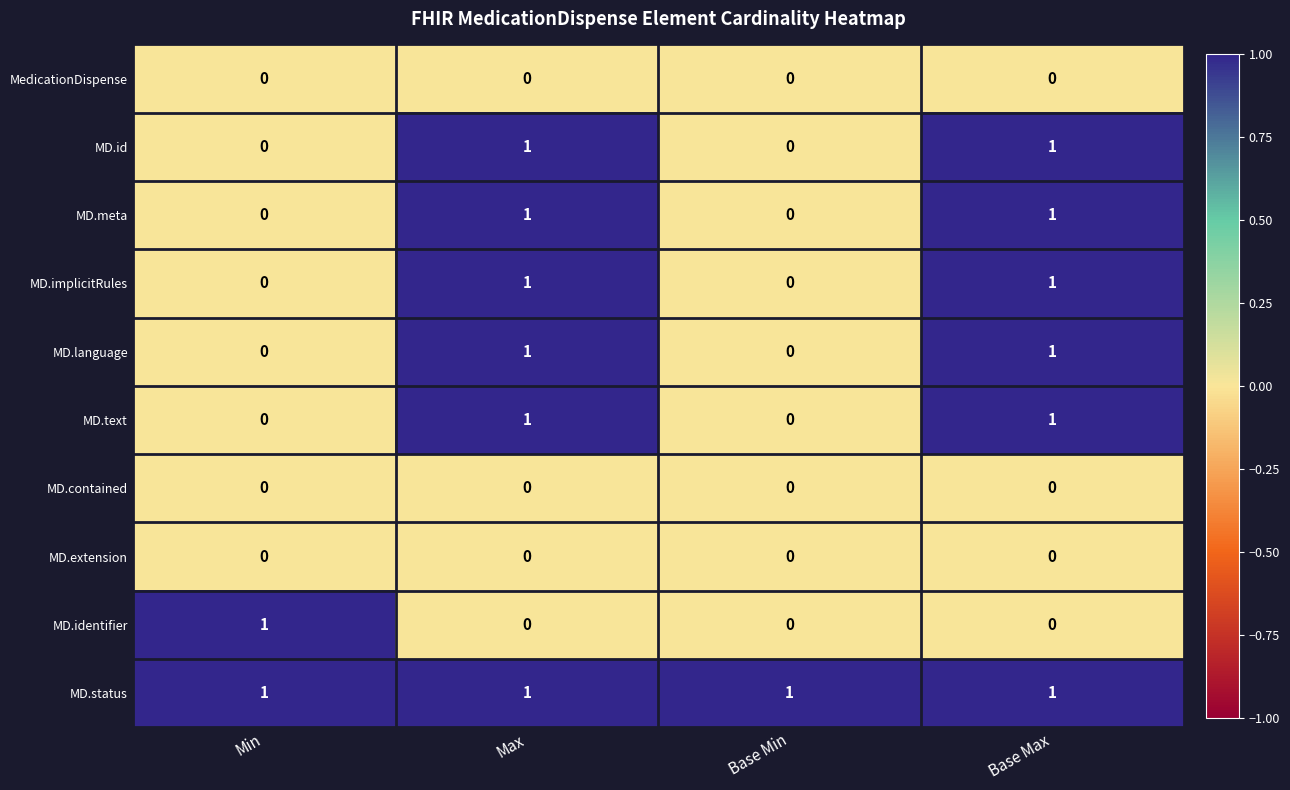

Is it true that MD.identifier equals 0 at Min?

False